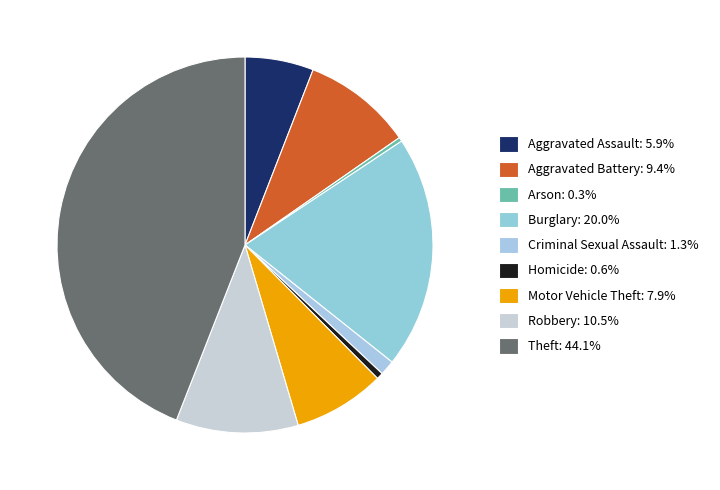

Does Robbery represent more than half of the total?

No